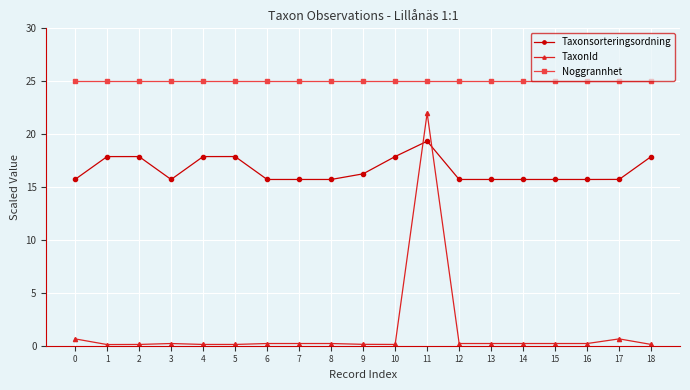

True or false: TaxonId and Noggrannhet cross at least once.

False